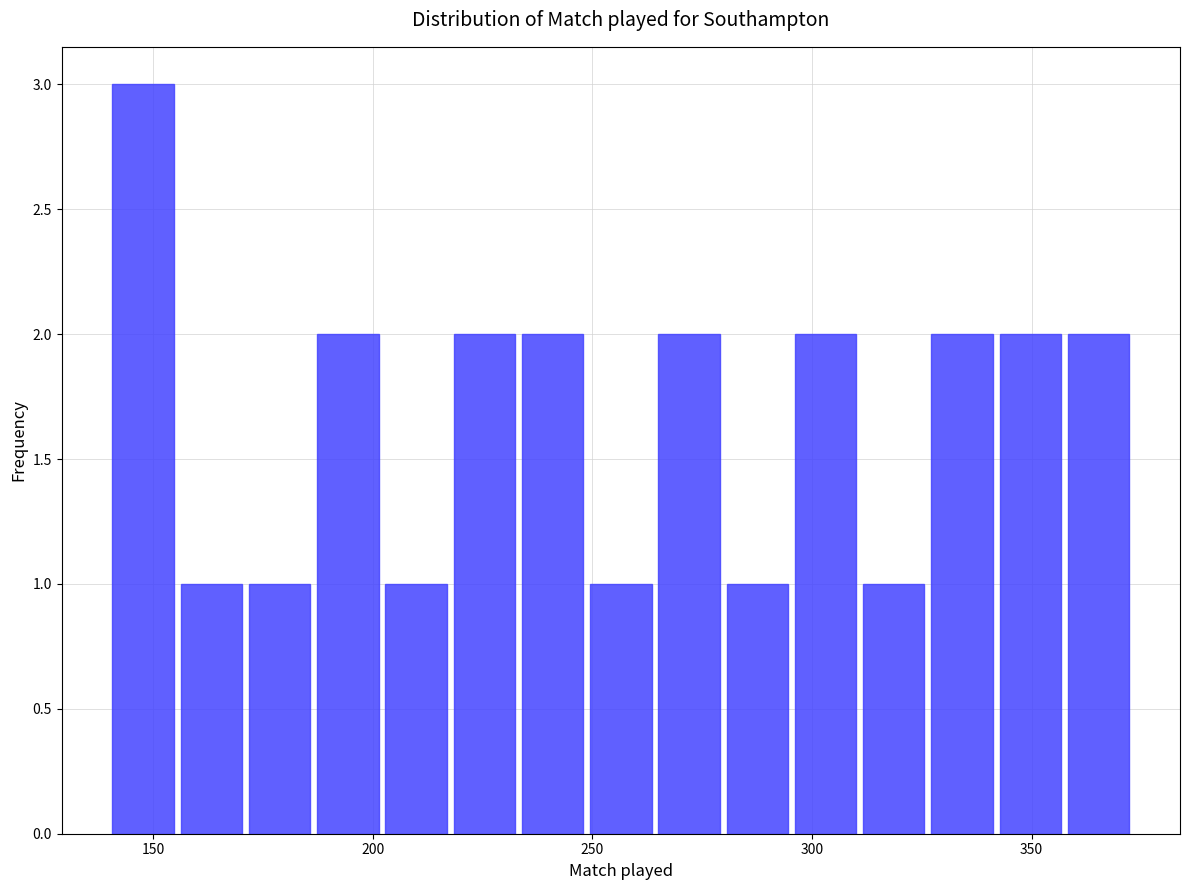

Read against the x-axis, roughly where is the centre of the tallest bar?

150